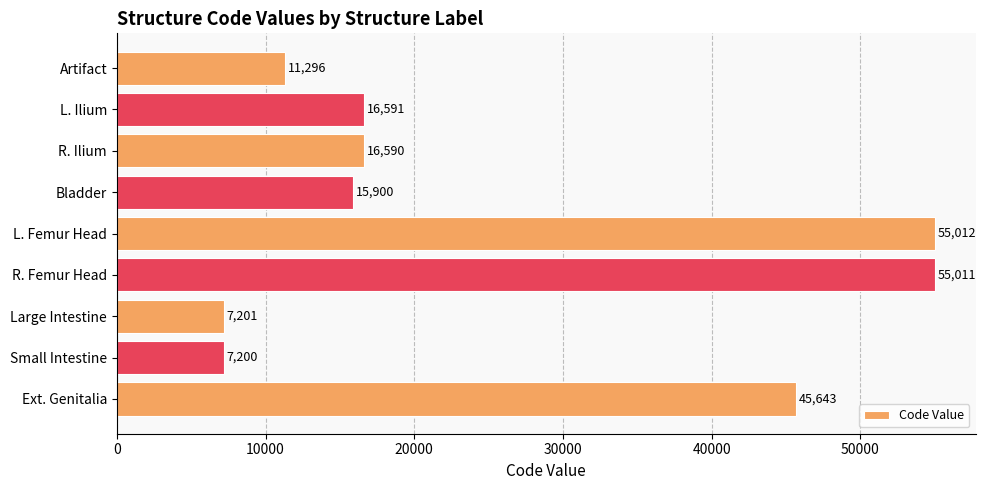

What is the ratio of the value at L. Ilium to the value at L. Femur Head?

0.3